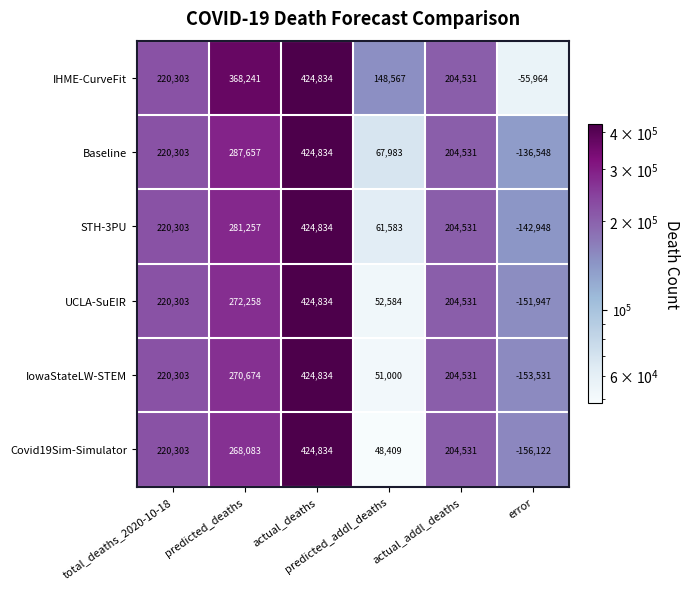

What is the lowest value of the STH-3PU series?

-142948